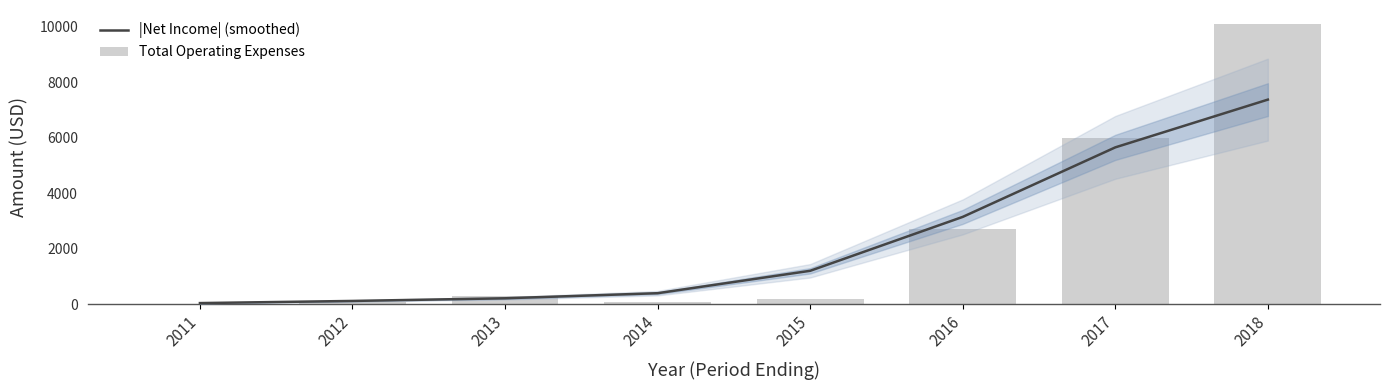

At how many categories does at least one series exceed 821?

4